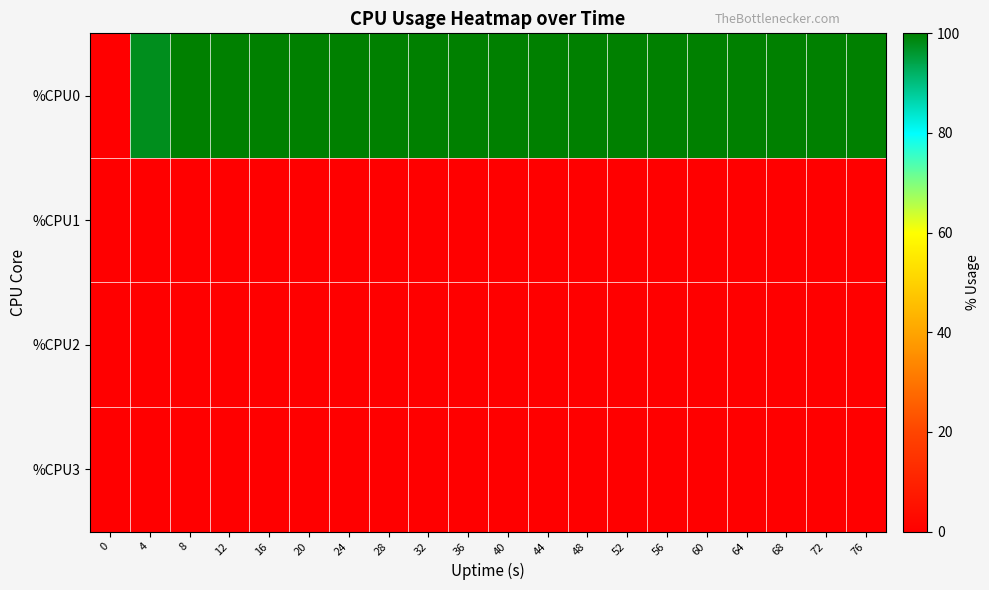

What is the total value across all series at 56?

100.0